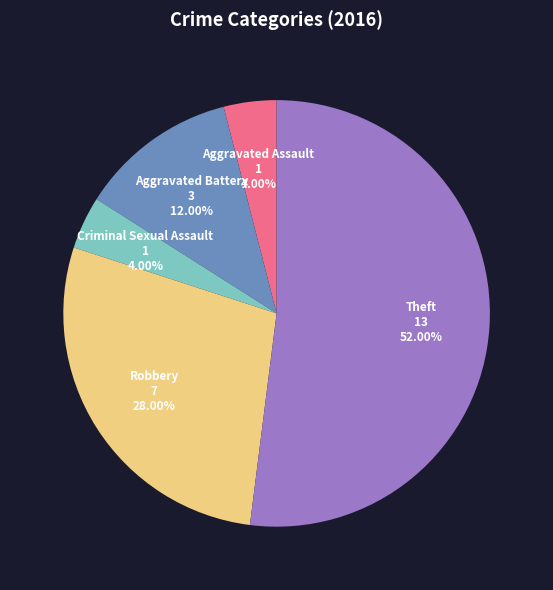

Is there a majority slice in this chart?

Yes